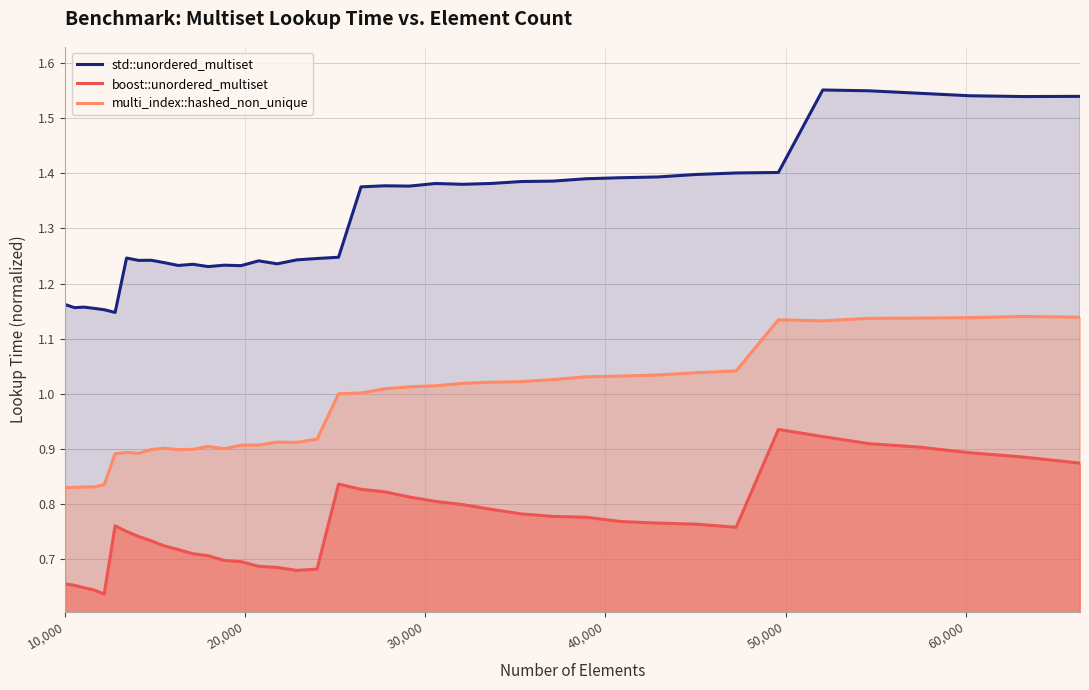

True or false: boost::unordered_multiset and std::unordered_multiset intersect in this chart.

False